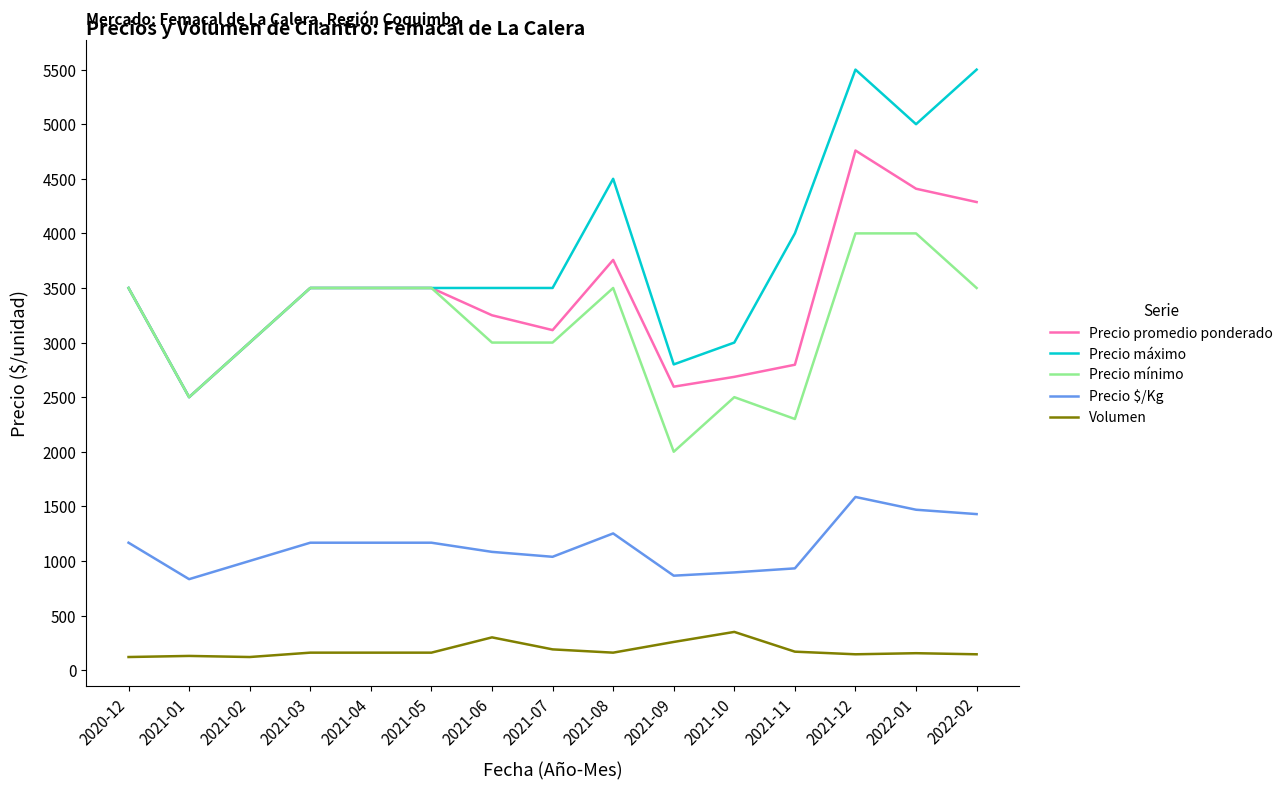

Between 2021-06 and 2022-01, which series saw the biggest shift?

Precio máximo